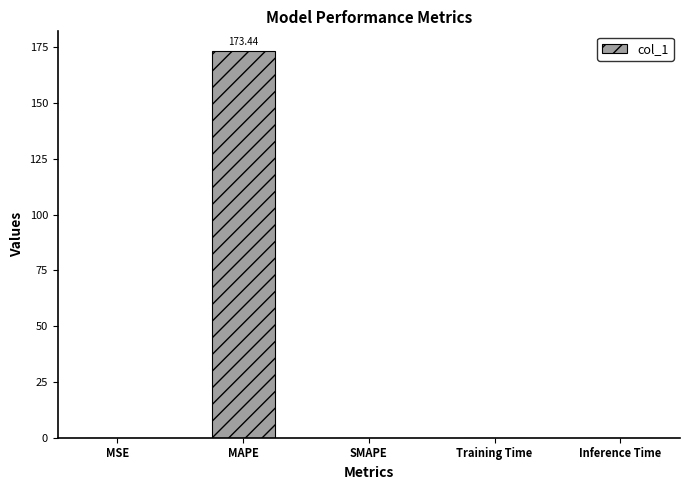

True or false: the data shows 0.0 at SMAPE.

True